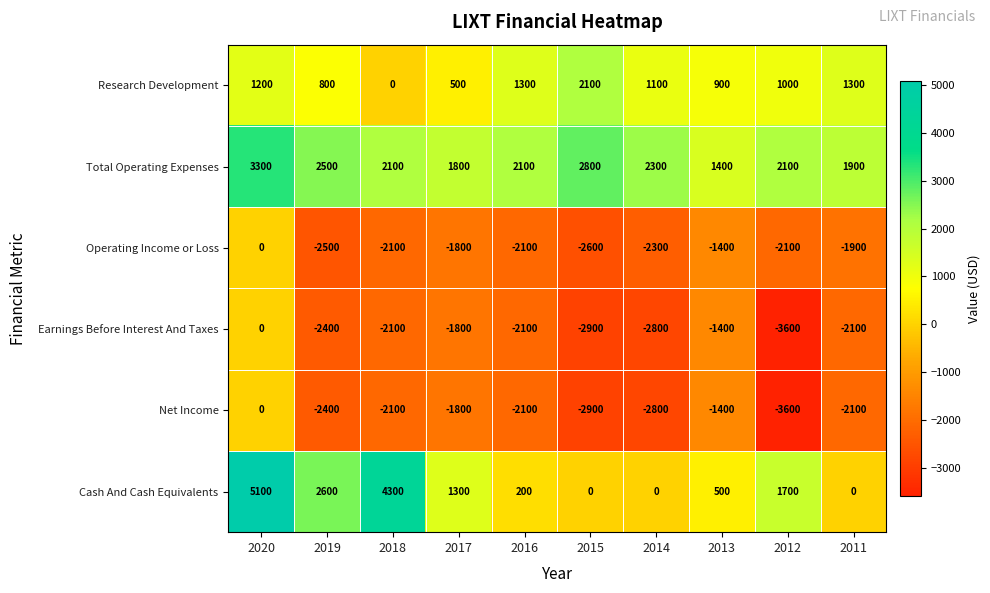

The value of Total Operating Expenses at 2011 is 1900. True or false?

True